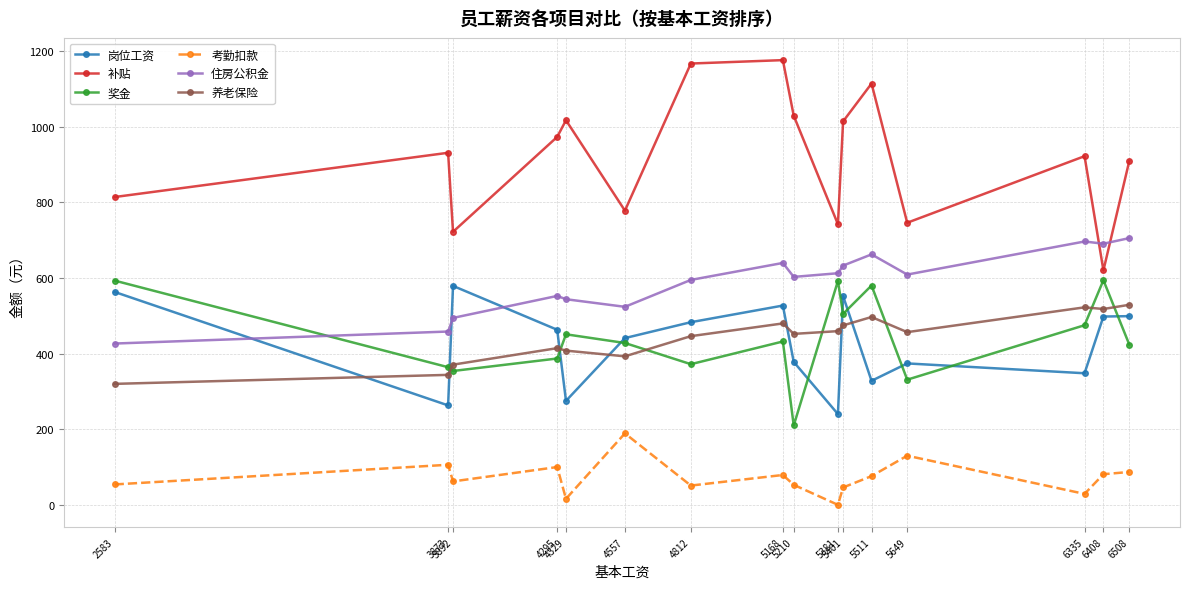

The value of 奖金 at 6408 is 993.0. True or false?

False